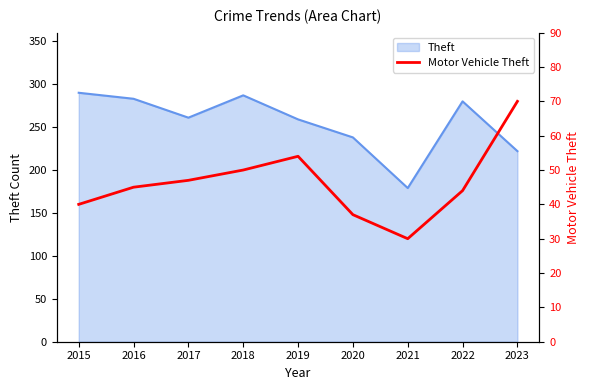

Is it true that the value at 2020 is 37?

True